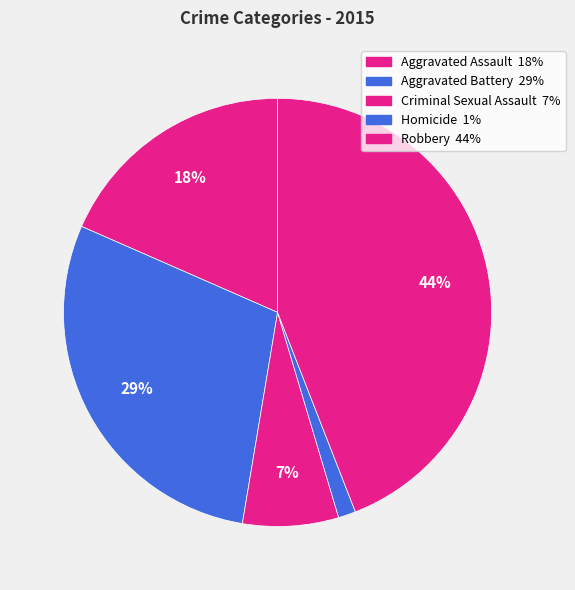

Which category has the smallest portion of the pie?

Homicide